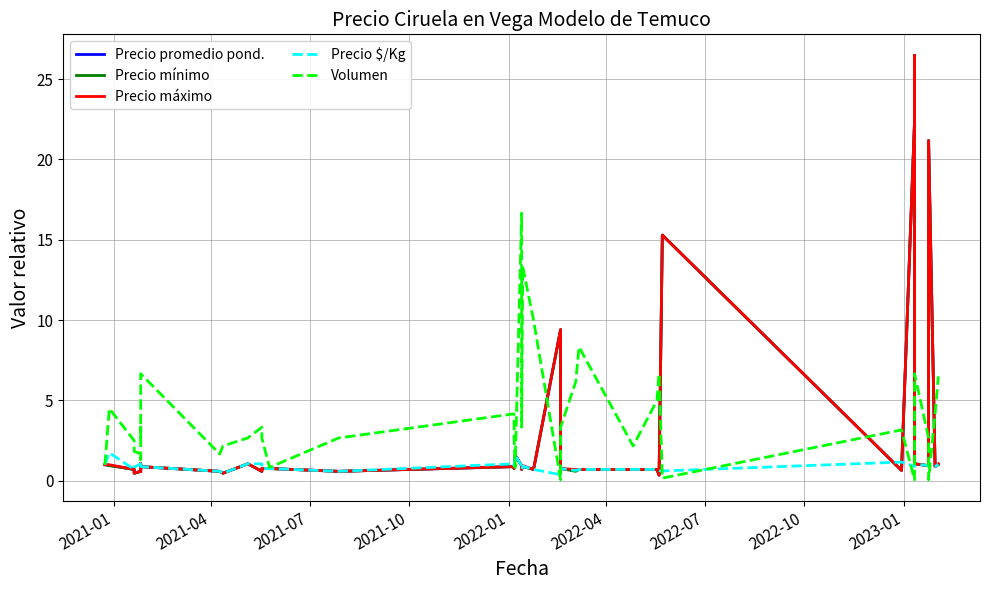

Which series has the largest total across all categories?

Volumen